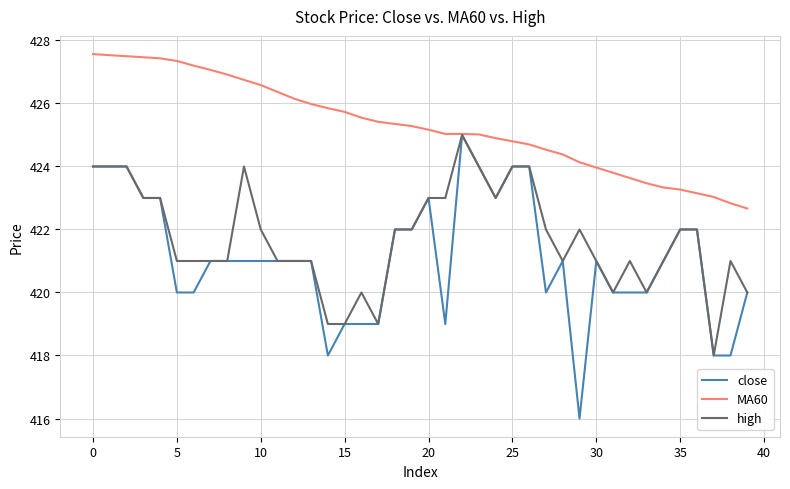

Which series has the widest spread of values?

close